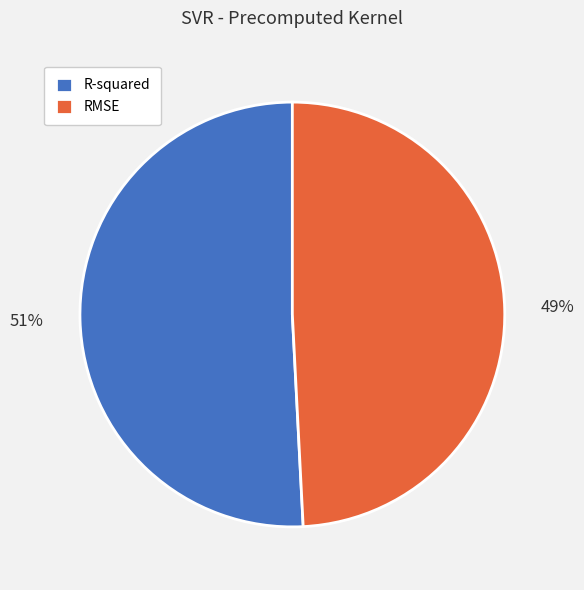

Does any single category account for the majority?

Yes